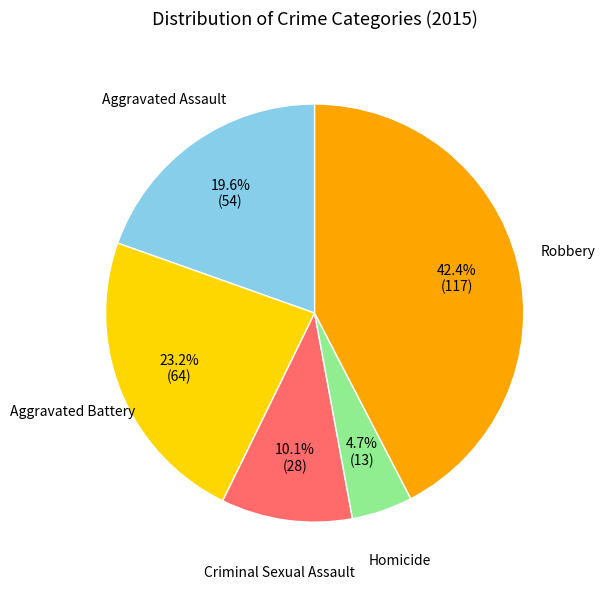

Does any single category account for the majority?

No